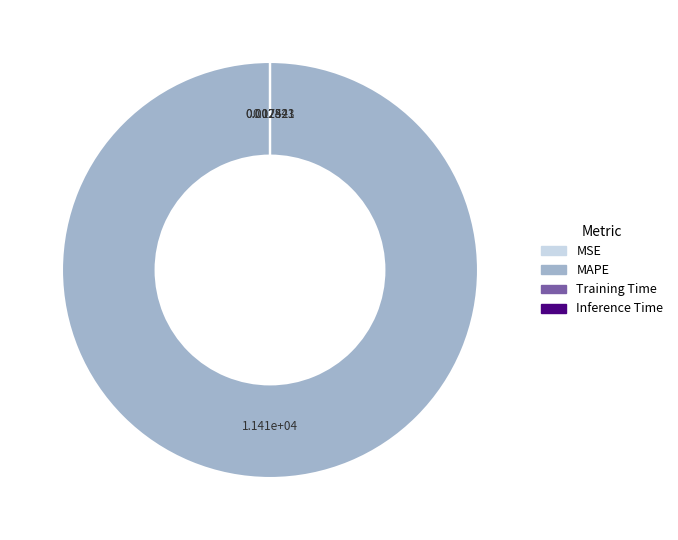

What is the largest slice in the pie chart?

MAPE